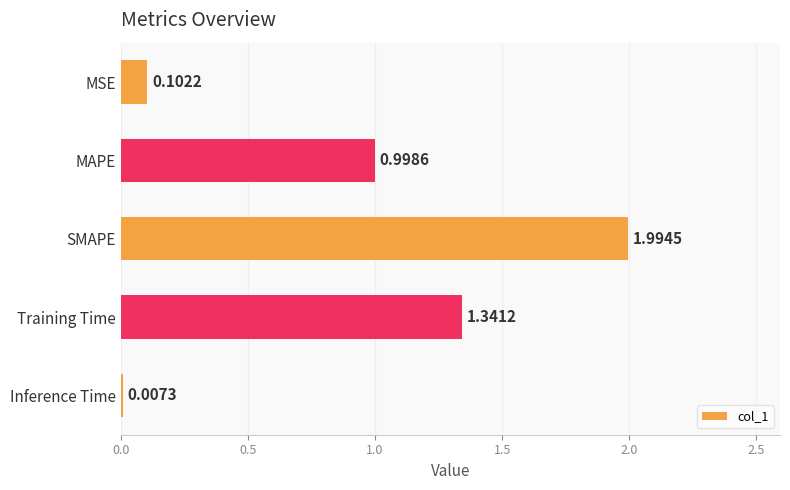

Are the bars horizontal?

Yes